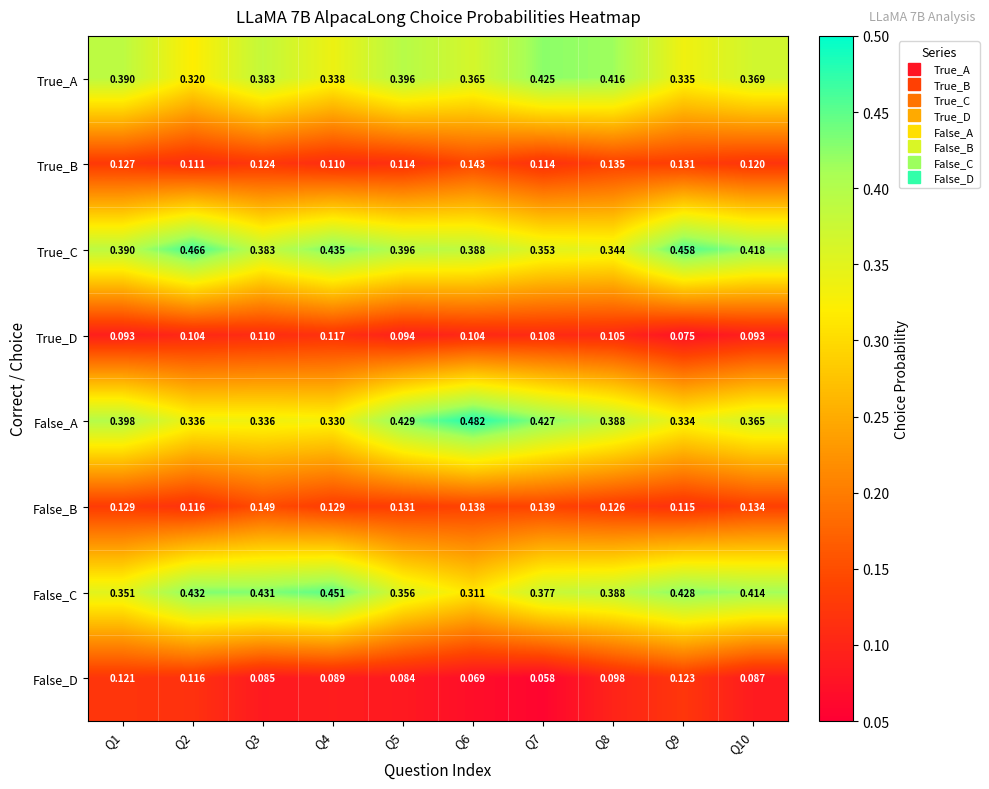

Is the value of False_C at Q6 greater than the value of False_A at Q5?

No